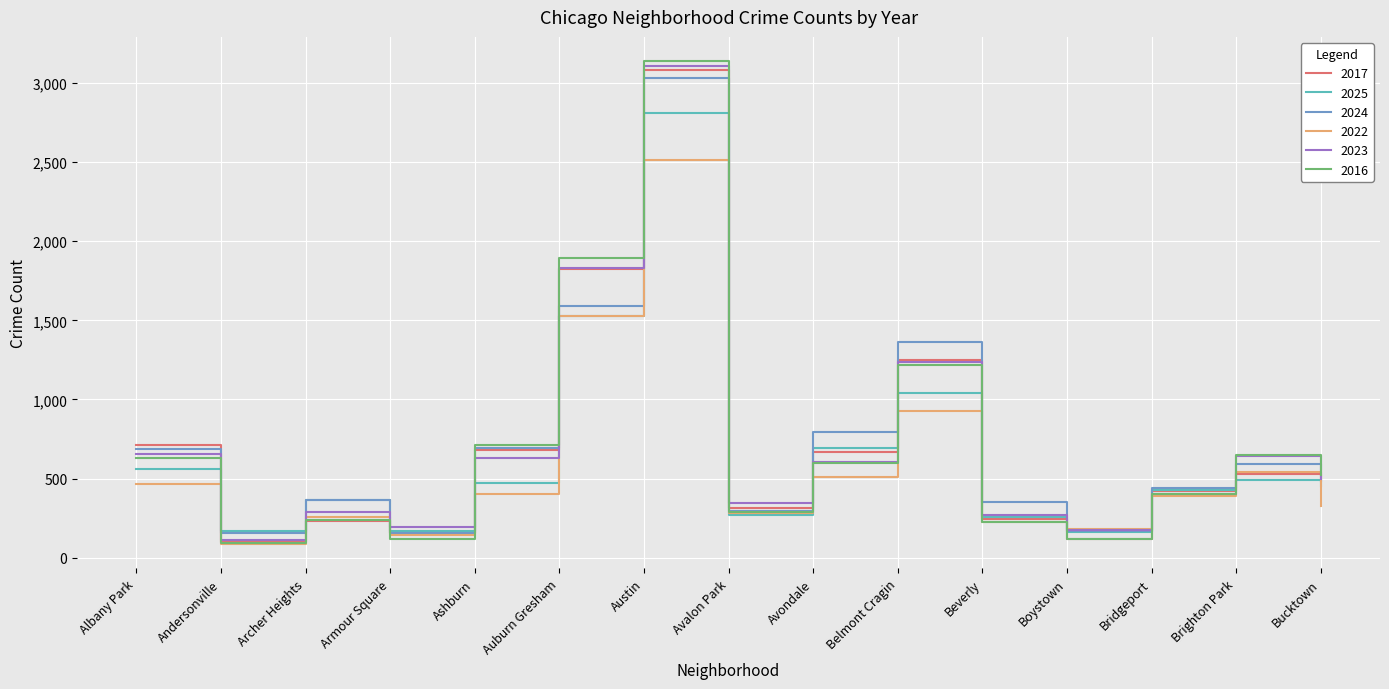

How many categories are shown in the chart?

15